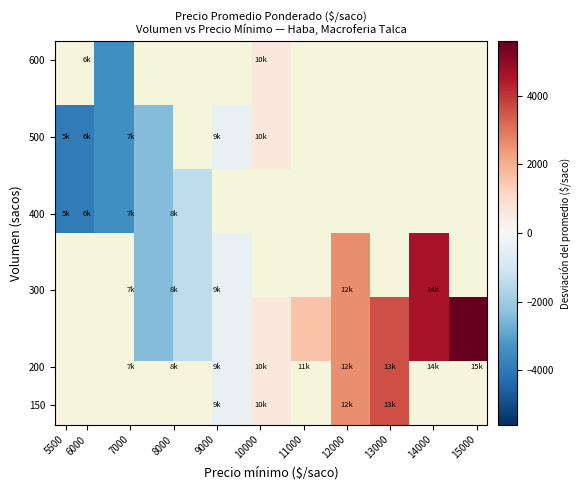

How many categories are shown in the chart?

11